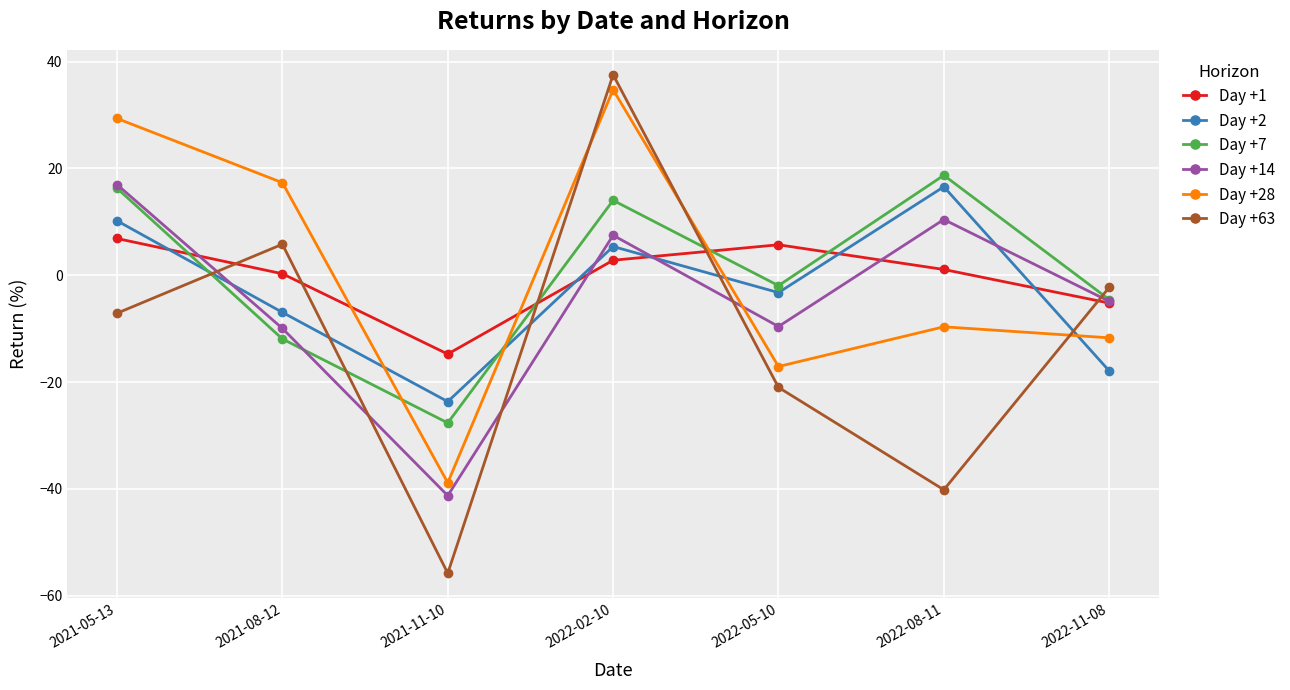

What is the average value of the Day +63 series?

-11.9